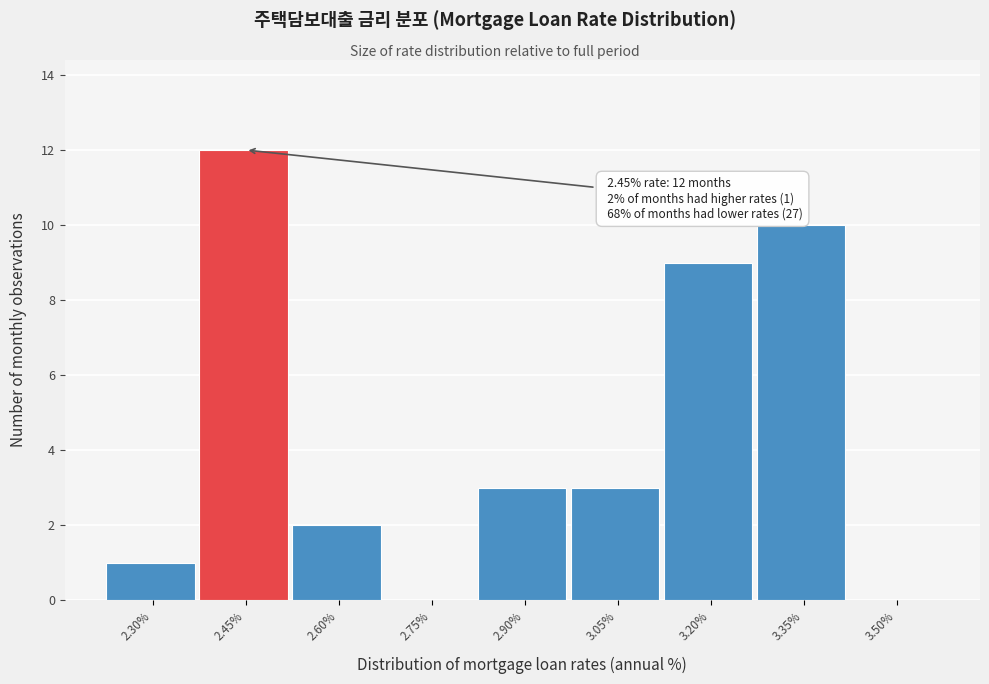

Reading left to right, transcribe all the data shown in this chart.

2.30%=1	2.45%=12	2.60%=2	2.75%=0	2.90%=3	3.05%=3	3.20%=9	3.35%=10	3.50%=0